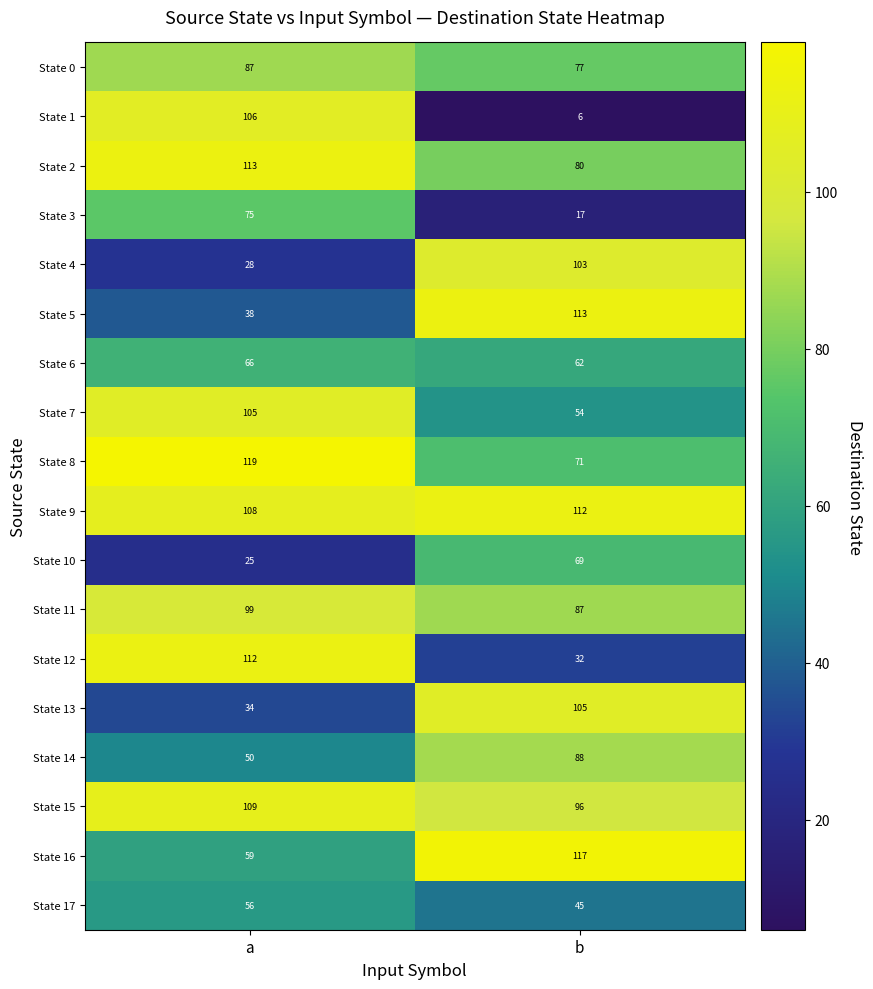

Which label corresponds to the largest value in the chart?

a